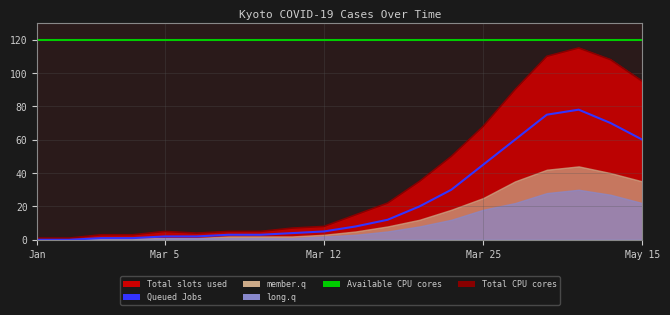

True or false: Total slots used and Queued Jobs cross at least once.

False